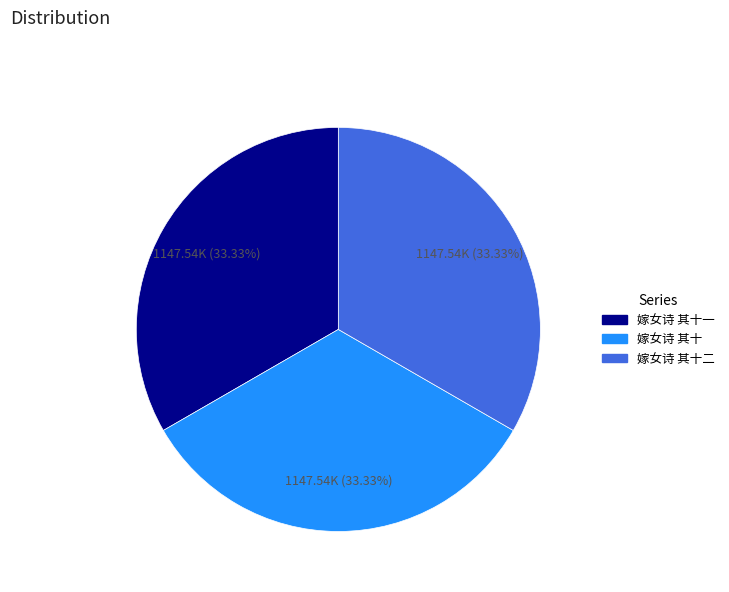

Does any single category account for the majority?

No